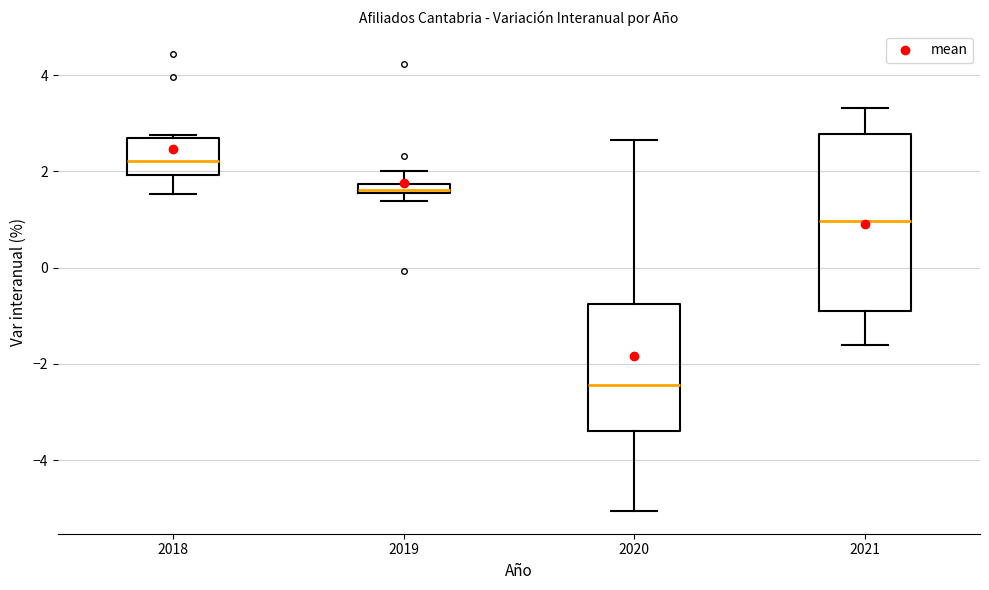

Comparing the boxes themselves (not the whiskers), which one is the tallest?

2021